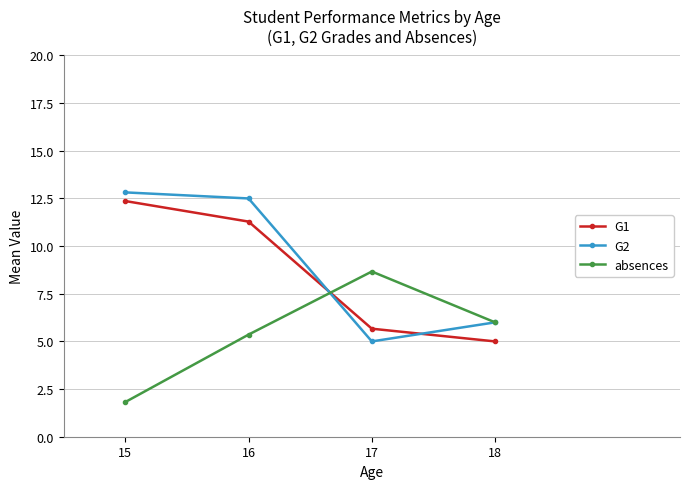

At which label is G2 closest to 8?

18